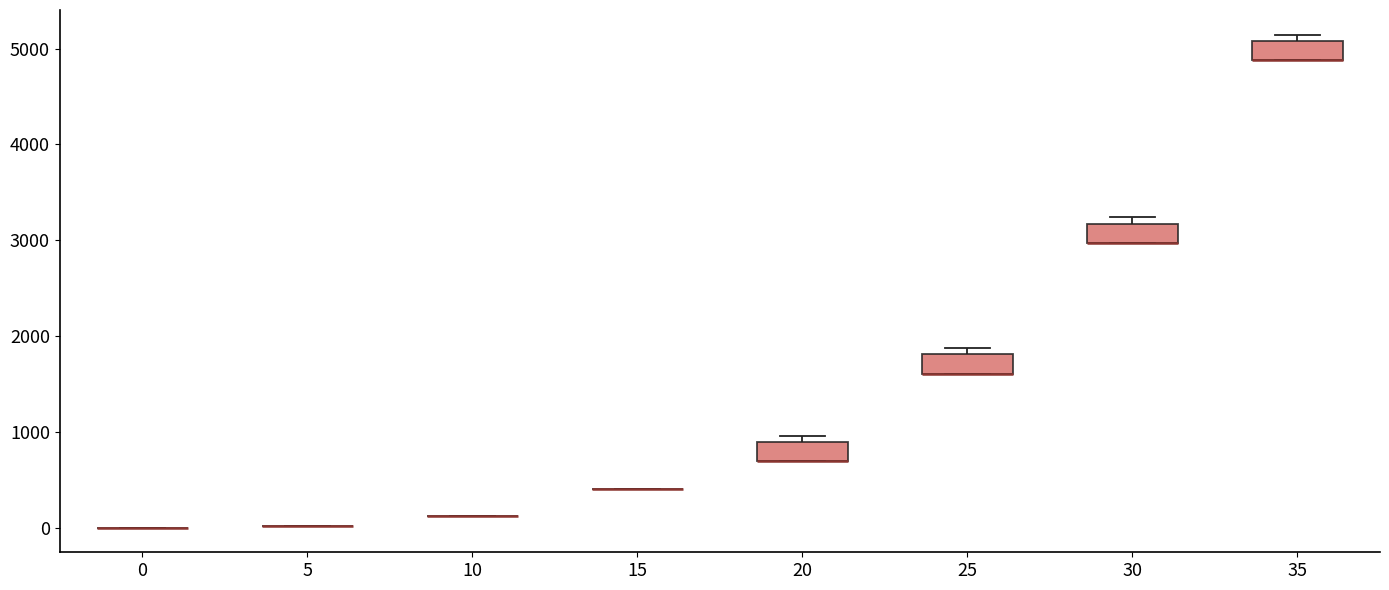

Reading left to right, read every box against the y-axis: the position of its median line, the range the box covers, and the ends of its whiskers. The values are not printed on the chart, so give them approximately, as read against the axis.

0: box collapsed to a line at 0, whiskers 0 to 0
5: box collapsed to a line at 0, whiskers 0 to 0
10: box collapsed to a line at 100, whiskers 100 to 100
15: box collapsed to a line at 400, whiskers 400 to 400
20: median 700 (drawn on the box's lower edge), box 700 to 900, whiskers 700 to 1000
25: median 1600 (drawn on the box's lower edge), box 1600 to 1800, whiskers 1600 to 1900
30: median 3000 (drawn on the box's lower edge), box 3000 to 3200, whiskers 3000 to 3200 (just above the box's upper edge)
35: median 4900 (drawn on the box's lower edge), box 4900 to 5100, whiskers 4900 to 5100 (just above the box's upper edge)